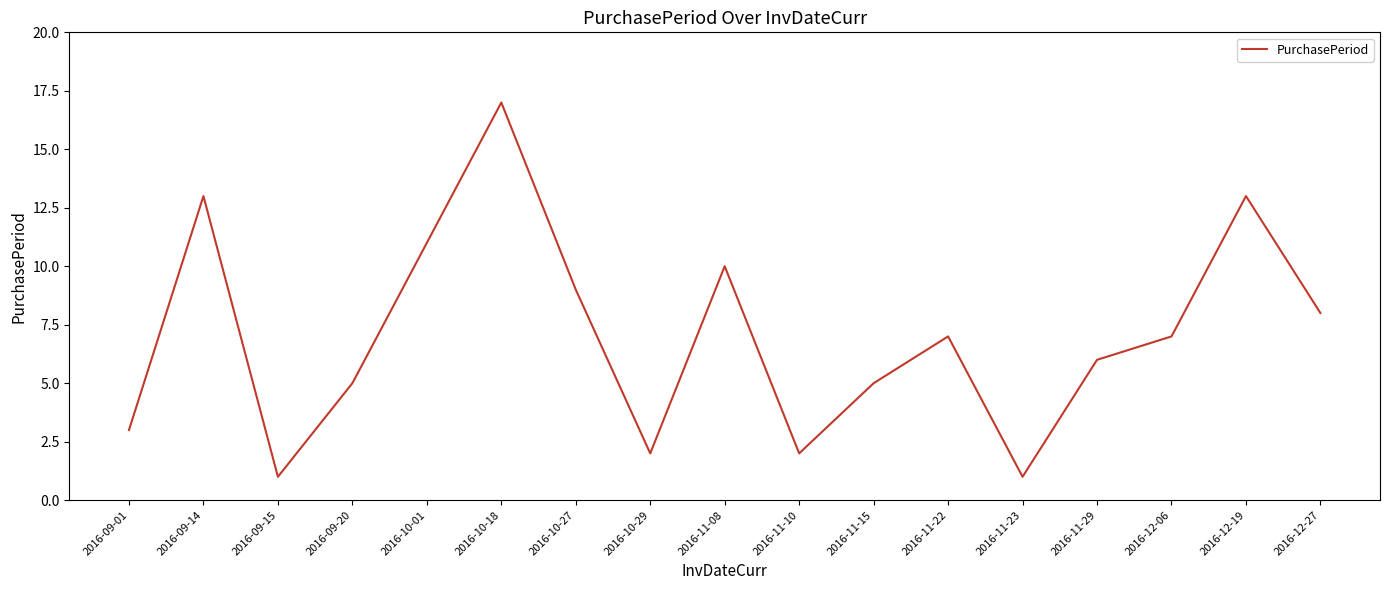

Approximately how many times larger is the value at 2016-11-29 compared to 2016-11-15?

1.2